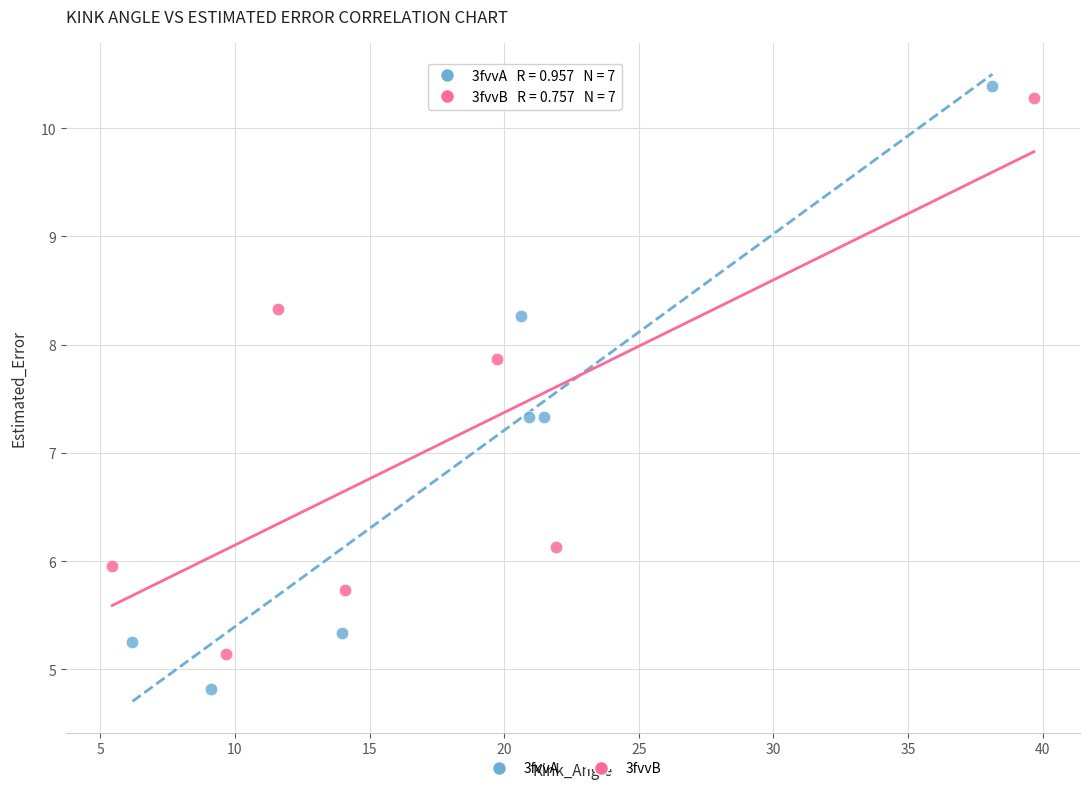

Which series has the widest spread of Y values?

3fvvA